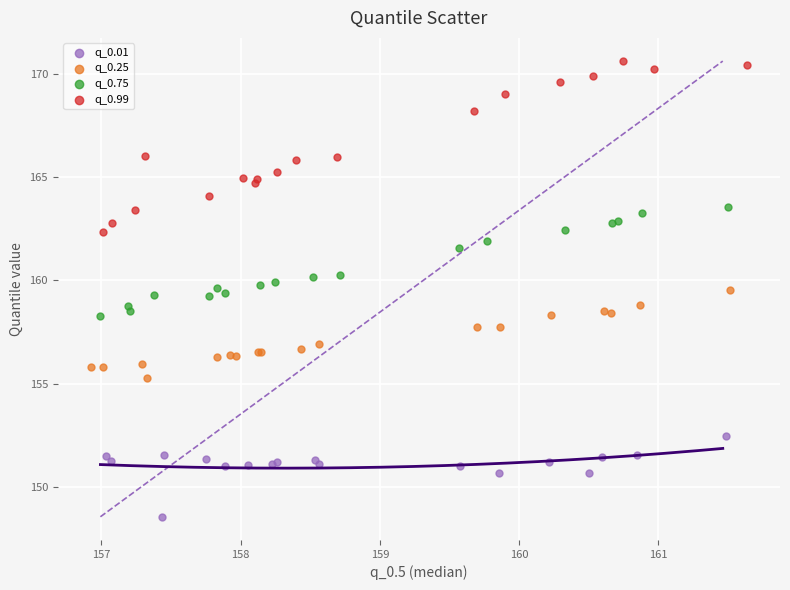

Which series reaches the maximum Y coordinate?

q_0.99